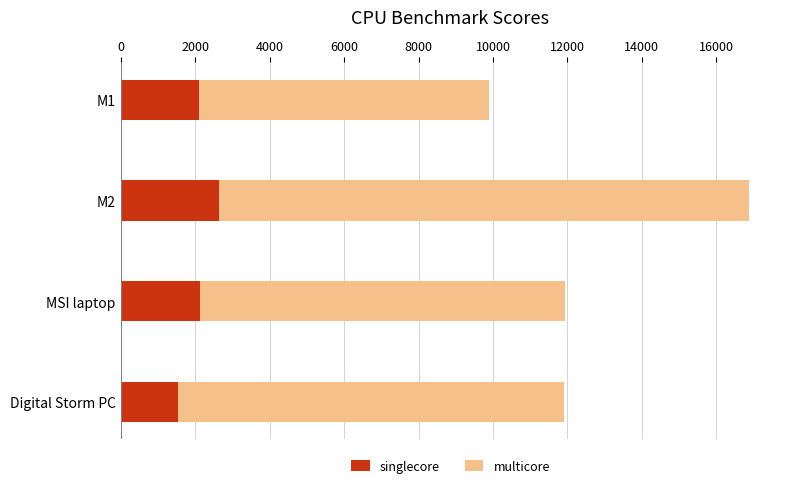

What is the total value across all series at Digital Storm PC?

11913